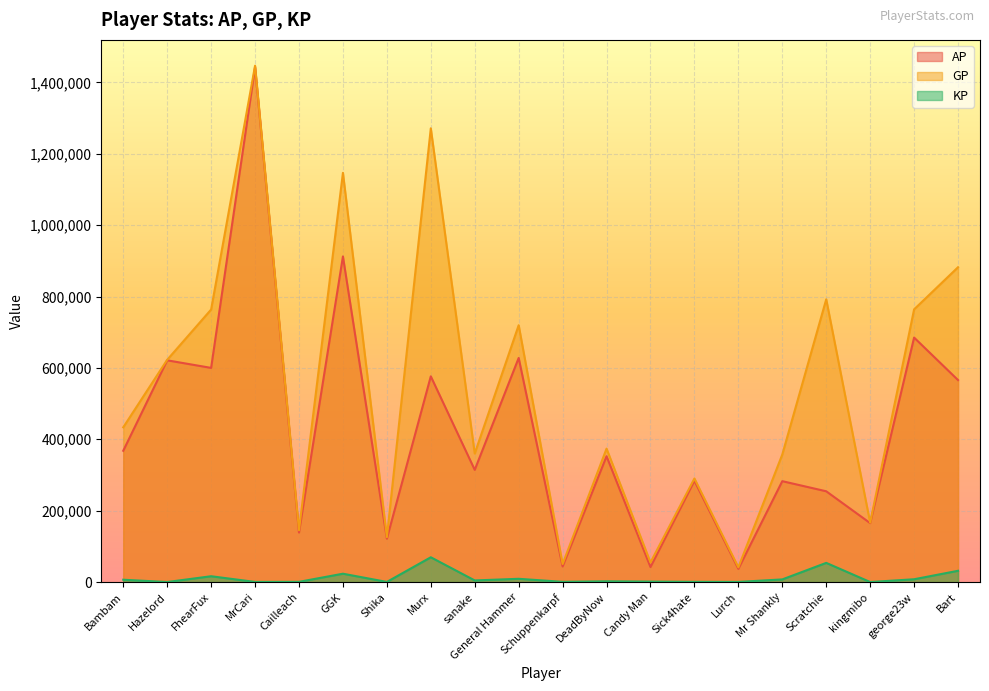

At which category does the chart reach its peak across all series?

MrCari